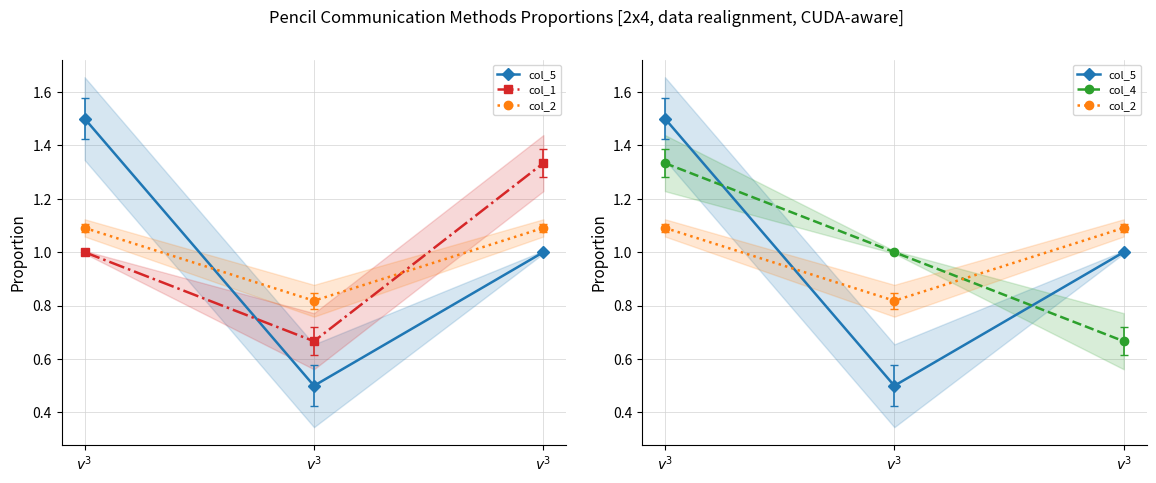

Read the col_5 value at ${v}^3$.

1.5